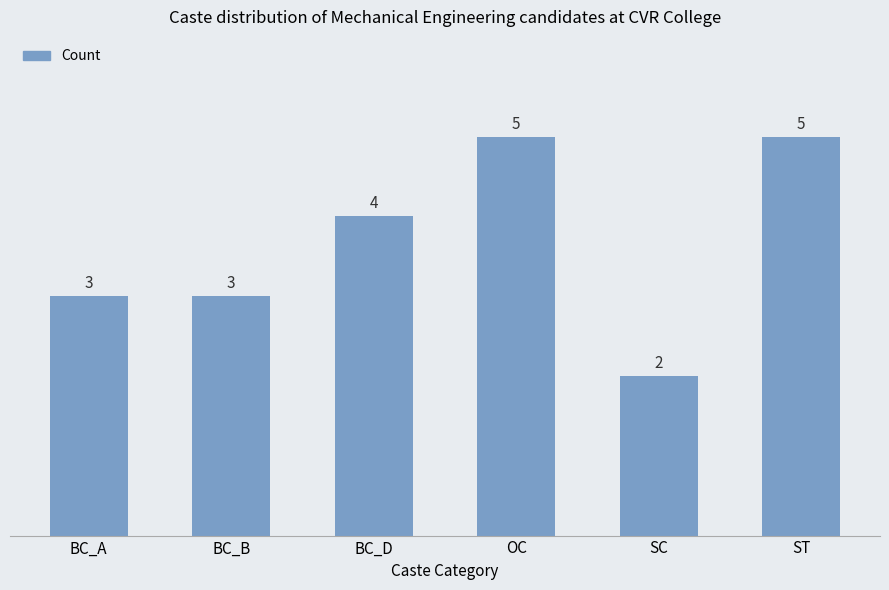

What is the sum of all values?

22